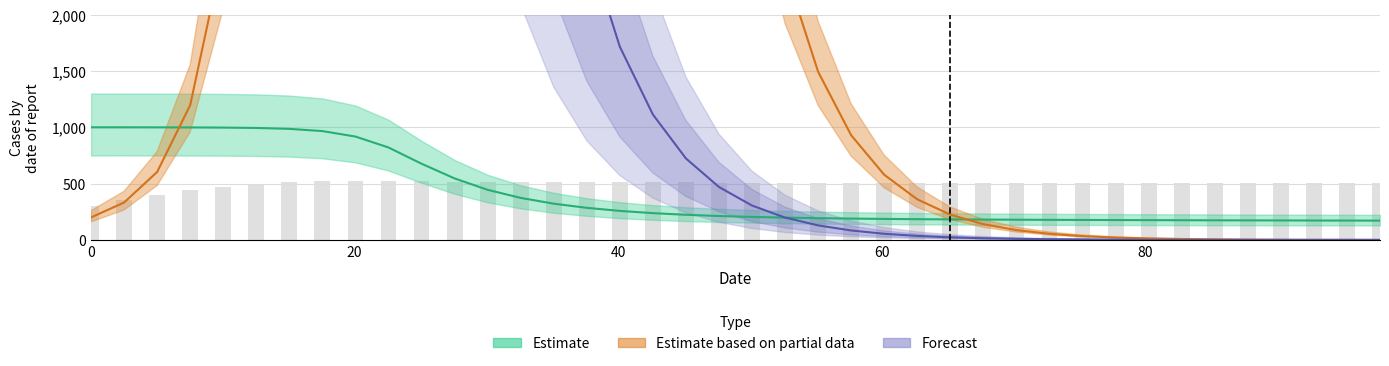

Does the chart contain any negative values?

No